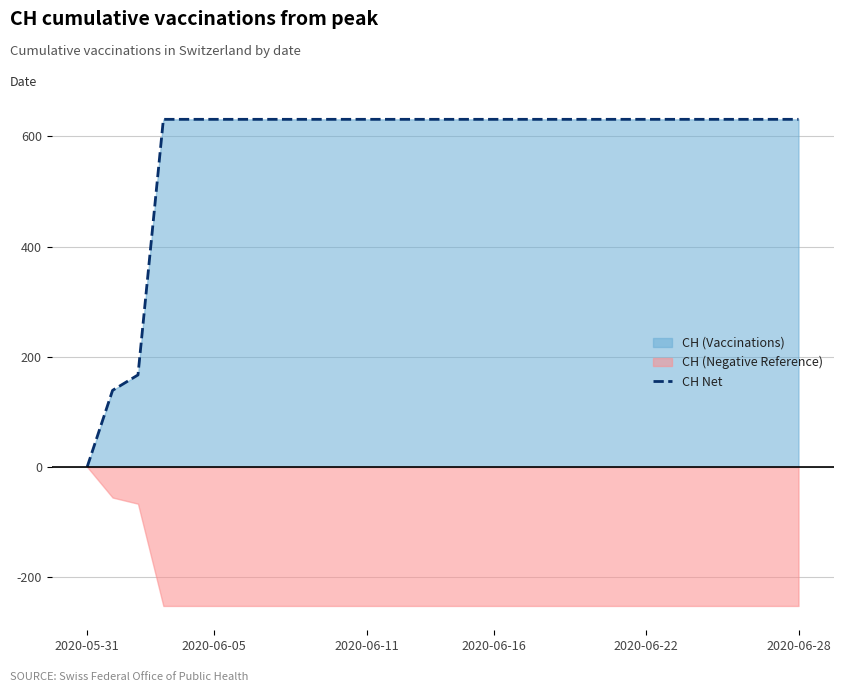

Which has a higher value, 10 or 23?

10